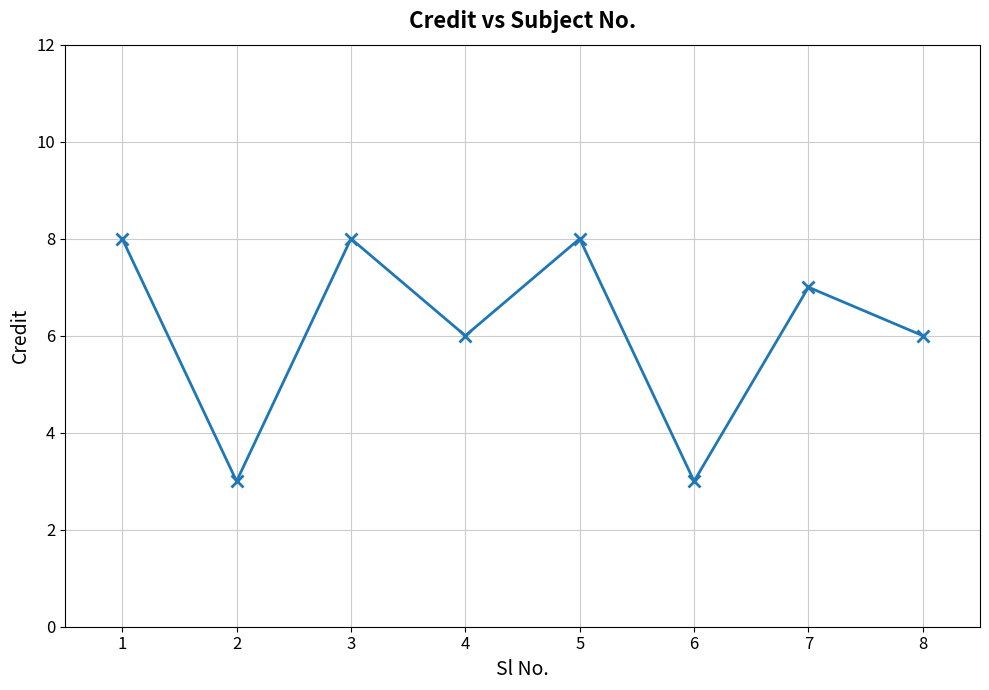

Reading left to right, extract all data points from this chart.

1=8	2=3	3=8	4=6	5=8	6=3	7=7	8=6